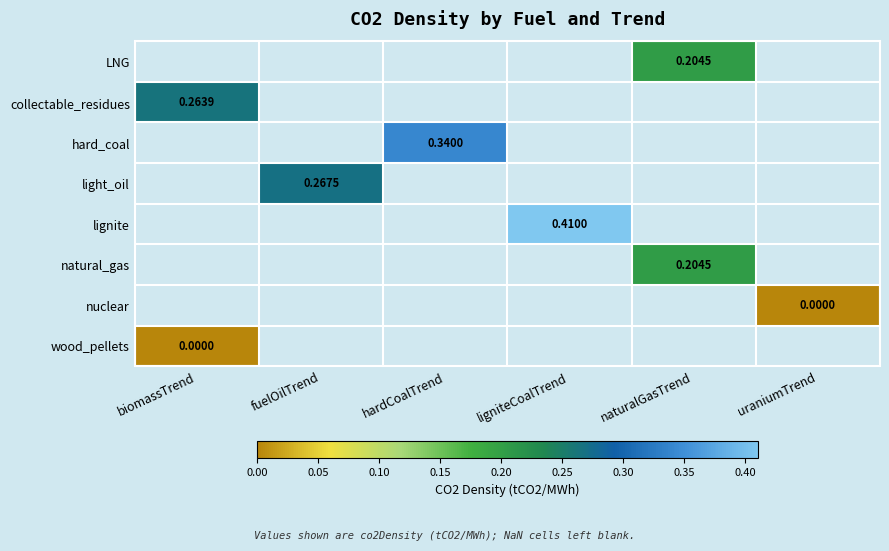

Is the value of LNG at uraniumTrend greater than the value of natural_gas at ligniteCoalTrend?

No